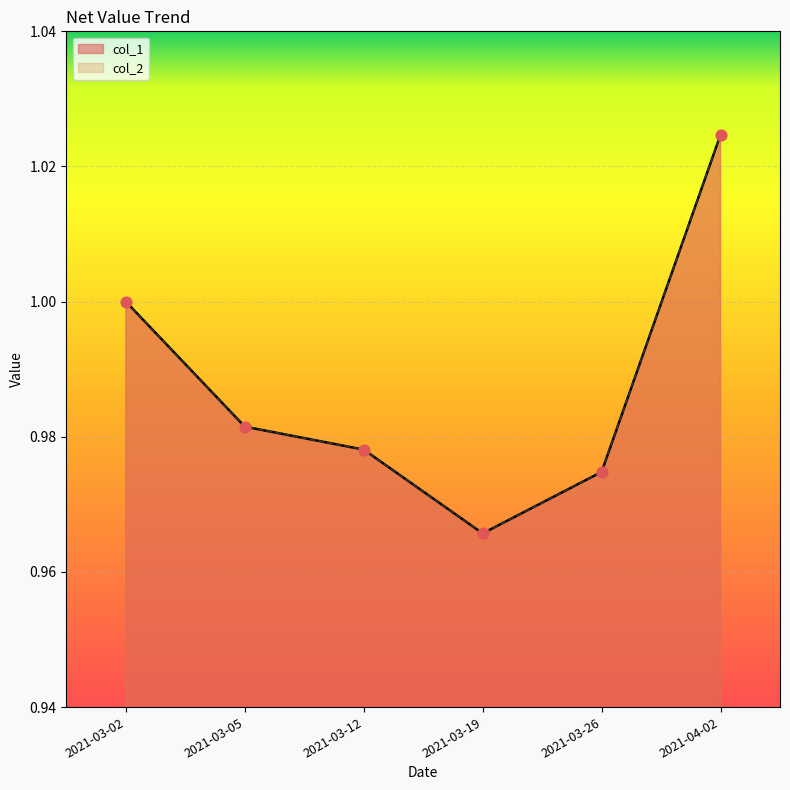

At which category is the sum across all series the highest?

2021-04-02